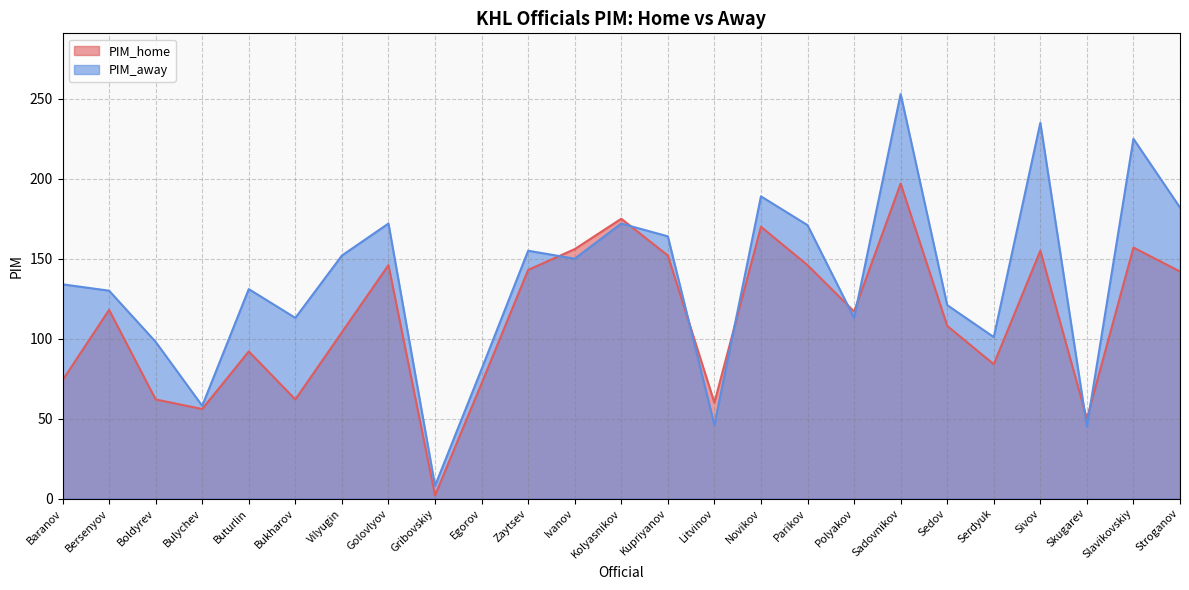

Between which two adjacent categories do PIM_away and PIM_home first intersect?

Zaytsev and Ivanov